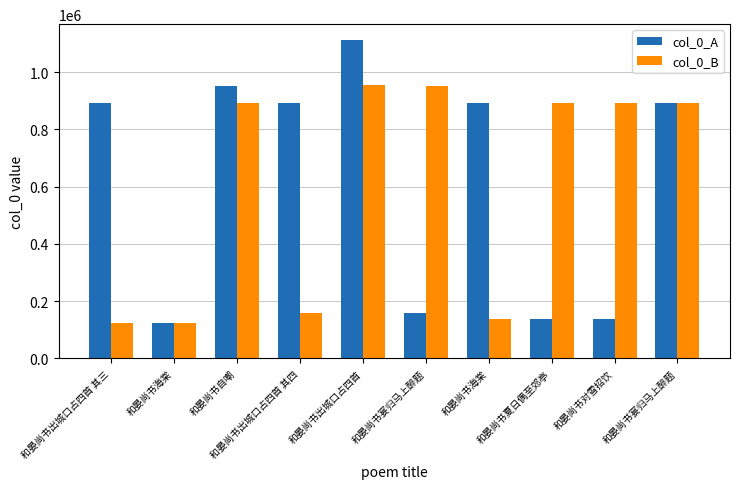

Which series has the largest total across all categories?

col_0_A